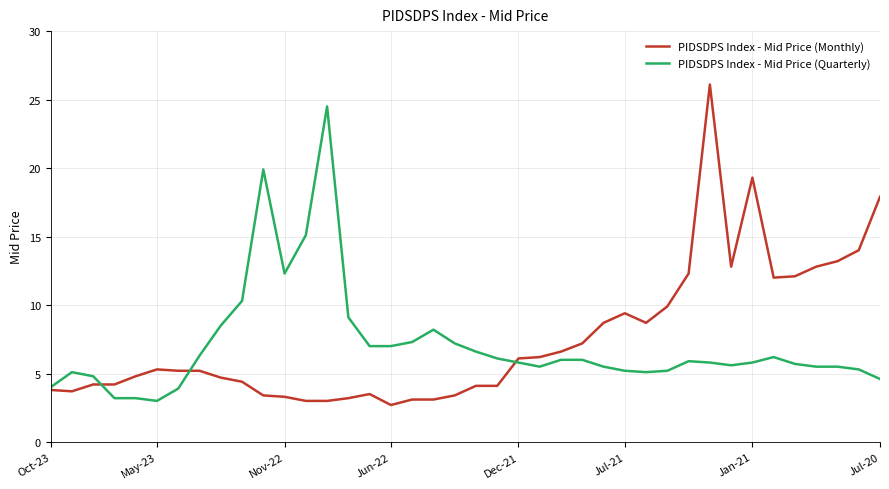

List the series in order of their peak value, highest first.

PIDSDPS Index - Mid Price (Monthly), PIDSDPS Index - Mid Price (Quarterly)